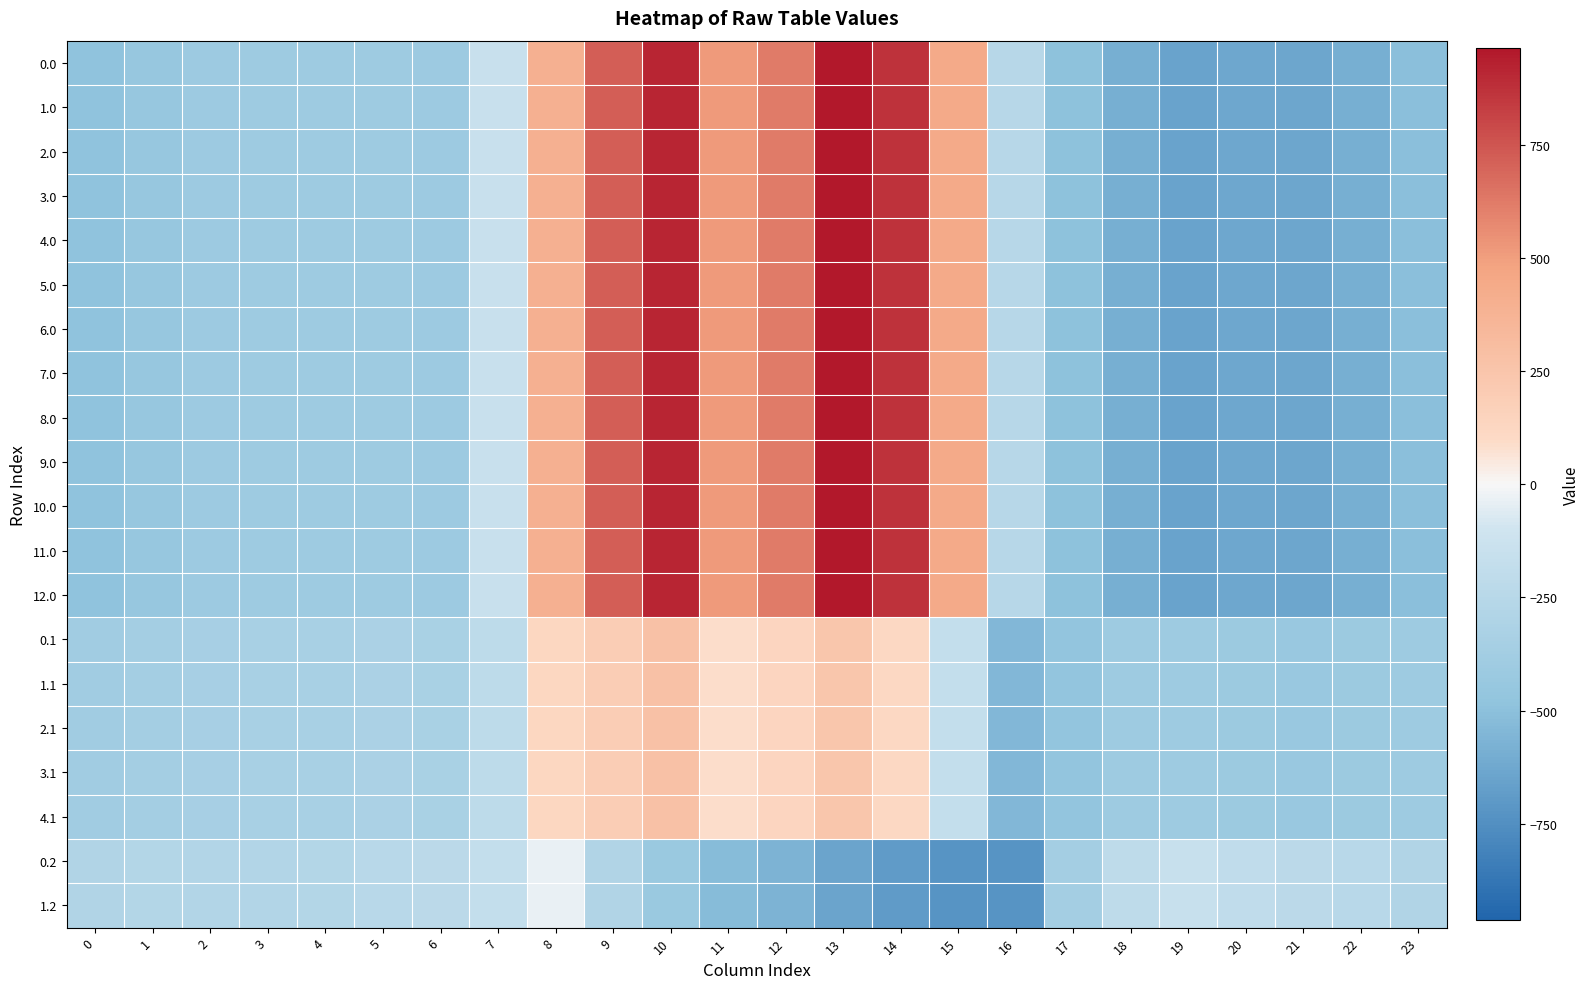

At which category is the sum across all series the highest?

13